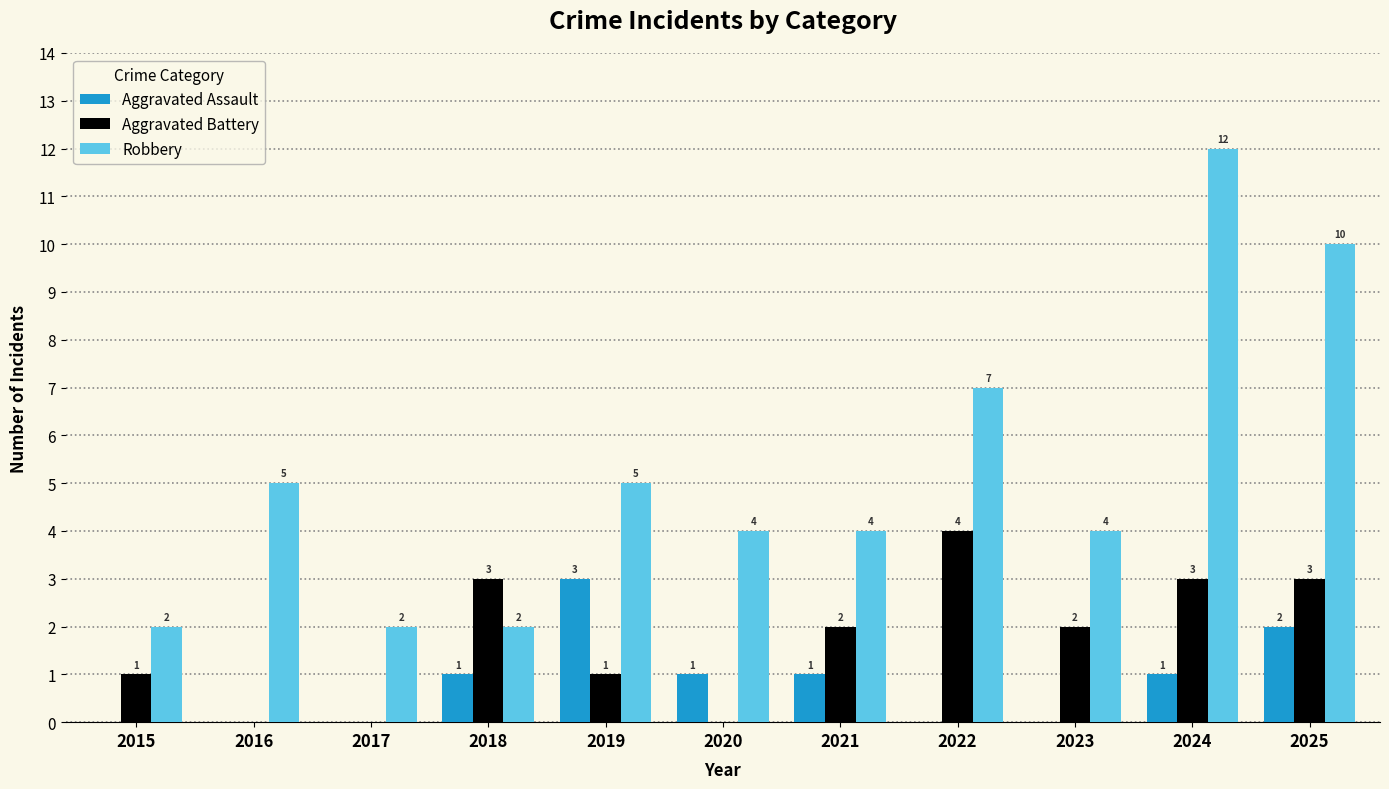

Reading left to right, list all the values displayed in this chart.

Aggravated Assault: 0	0	0	1	3	1	1	0	0	1	2
Aggravated Battery: 1	0	0	3	1	0	2	4	2	3	3
Robbery: 2	5	2	2	5	4	4	7	4	12	10